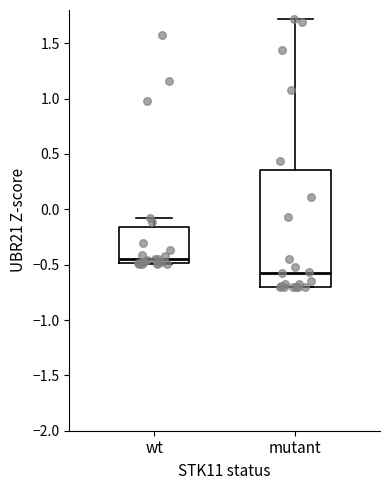

Where does the upper whisker of the box for wt end on the y-axis? The values are not printed on the chart, so give them approximately, as read against the axis.

-0.10